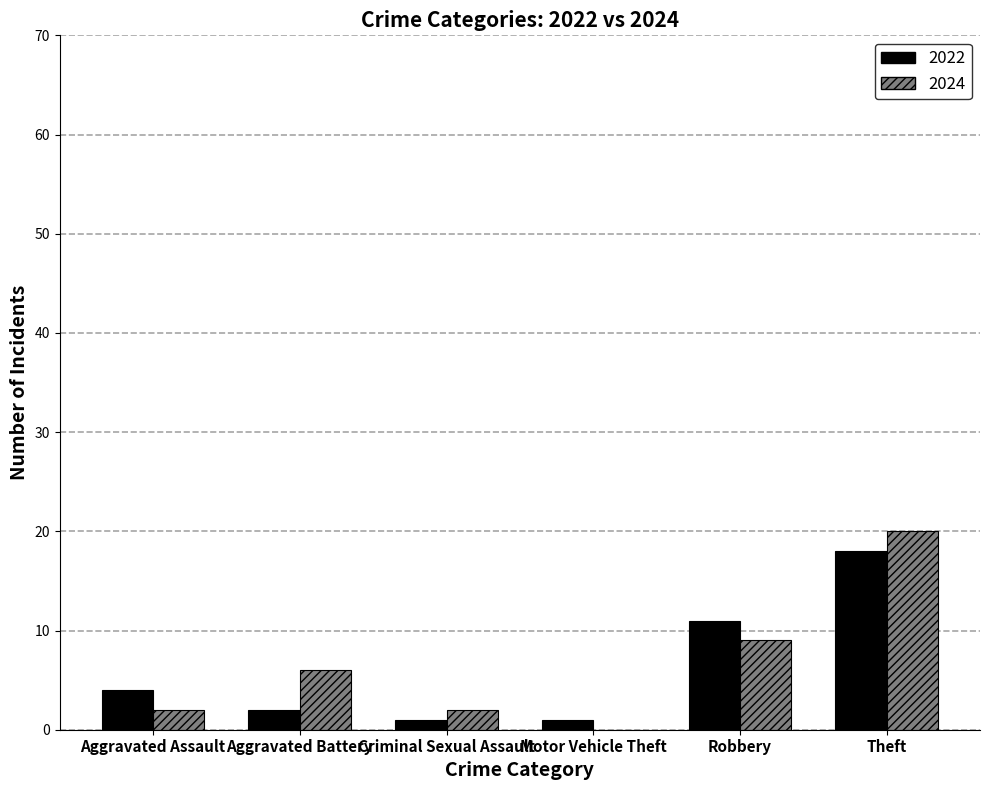

The value of 2024 at Theft is 32. True or false?

False